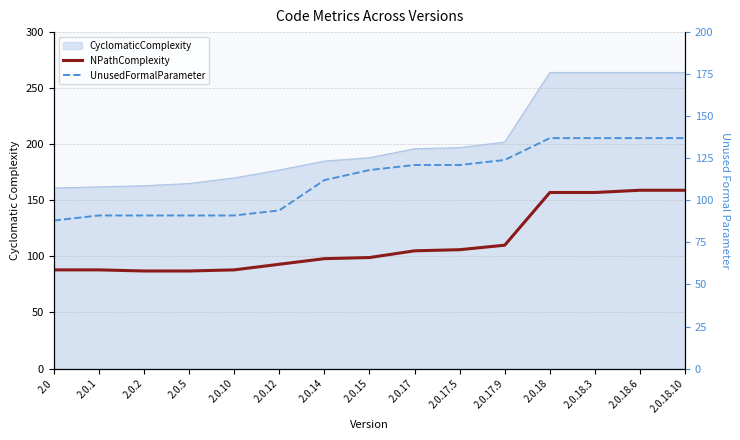

How many lines are shown in the chart?

2